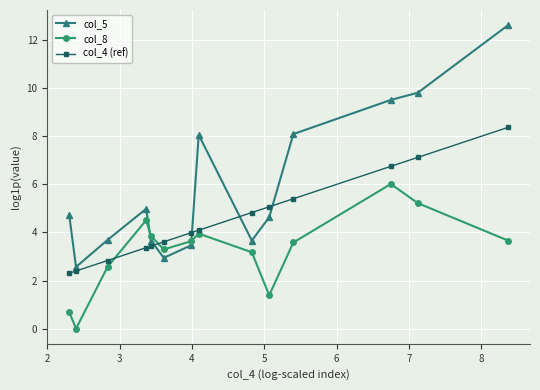

Which series has the largest range (max minus min)?

col_5